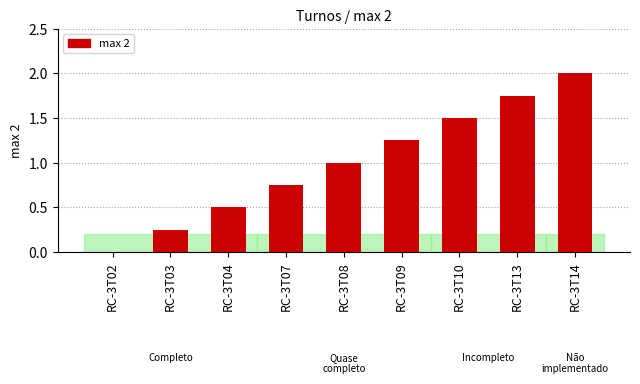

What is the sum of all values?

9.0